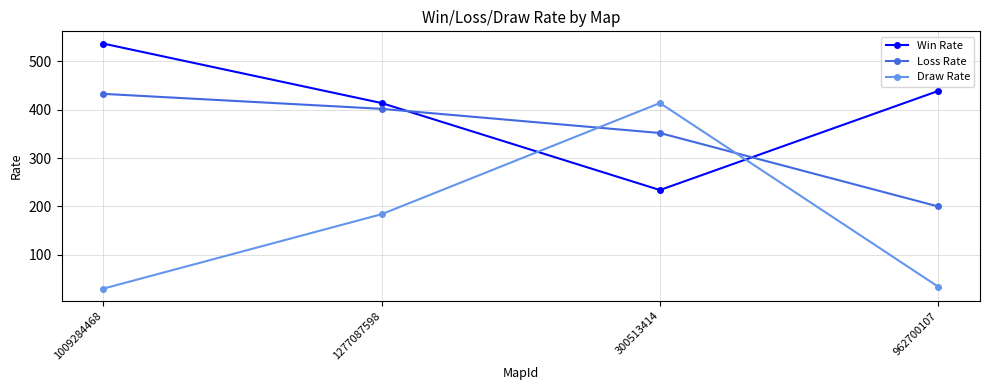

How many lines are shown in the chart?

3